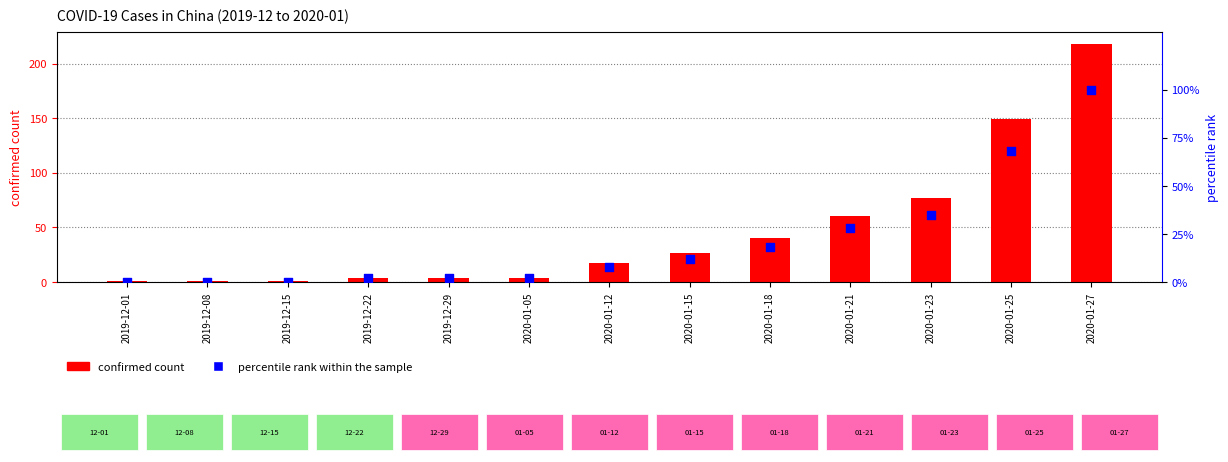

Which series has the largest Y range (max minus min)?

confirmed count